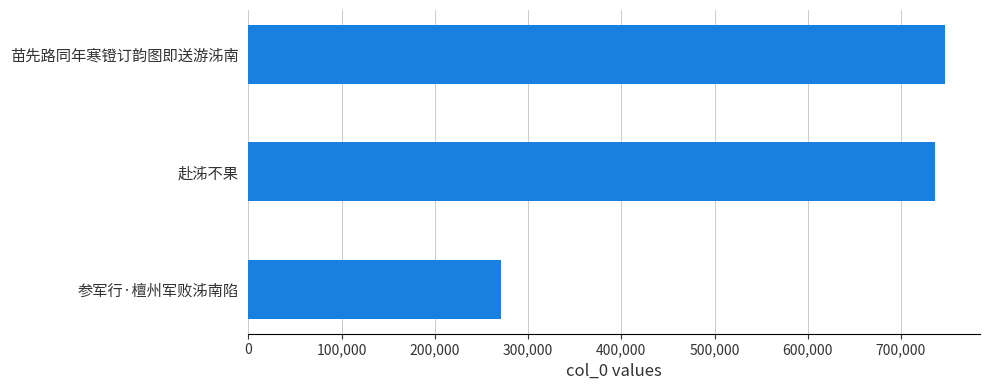

What is the sum of the values at 赴泲不果 and 苗先路同年寒镫订韵图即送游泲南?

1484012